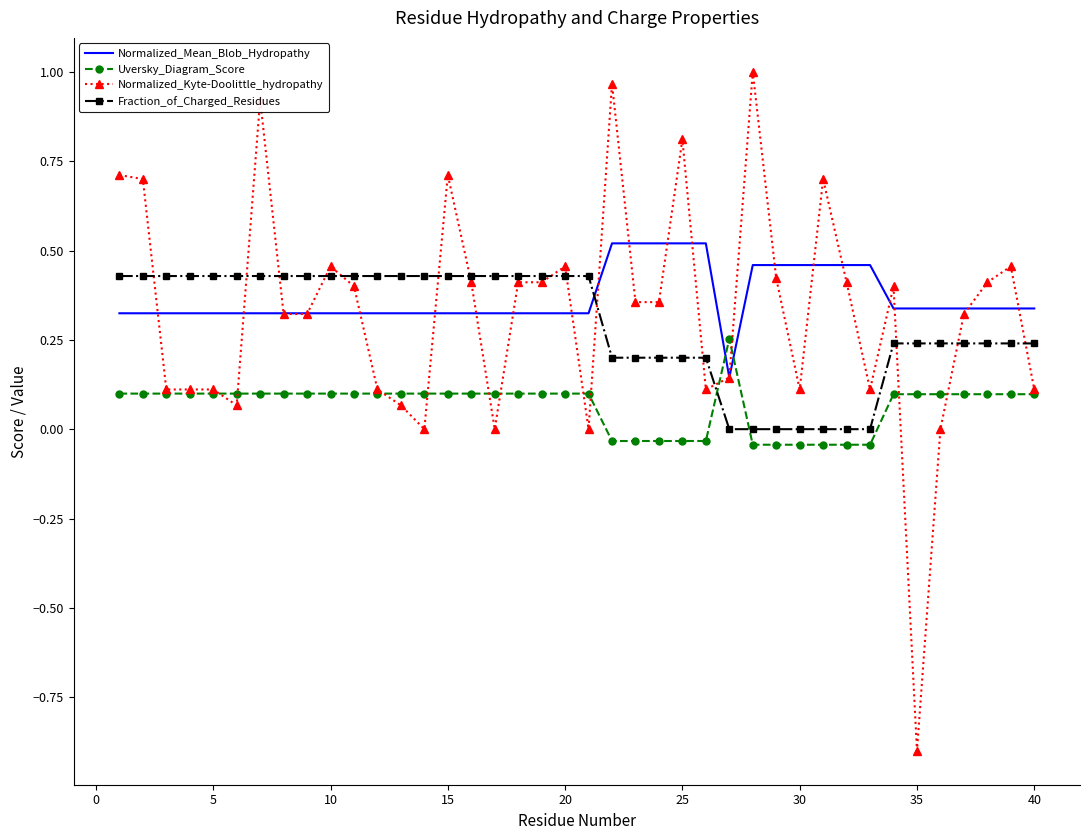

Count the Uversky_Diagram_Score values in the range 0 to 1.

29